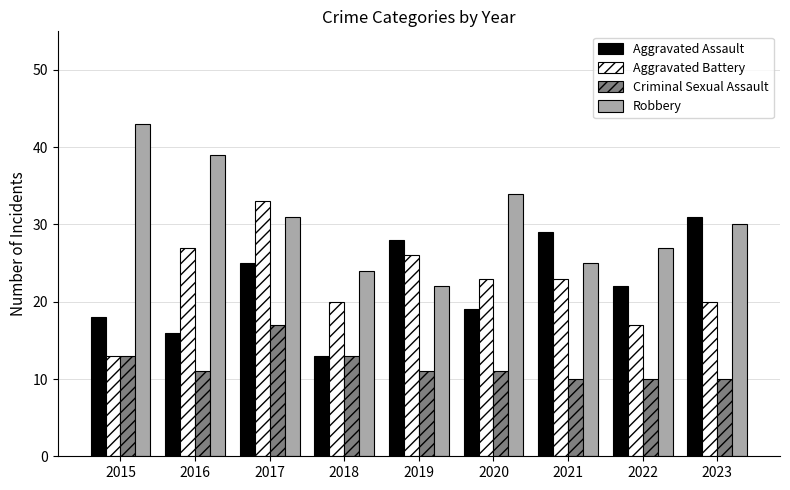

What is the value of the Aggravated Battery bar at the 4th from the left?

20